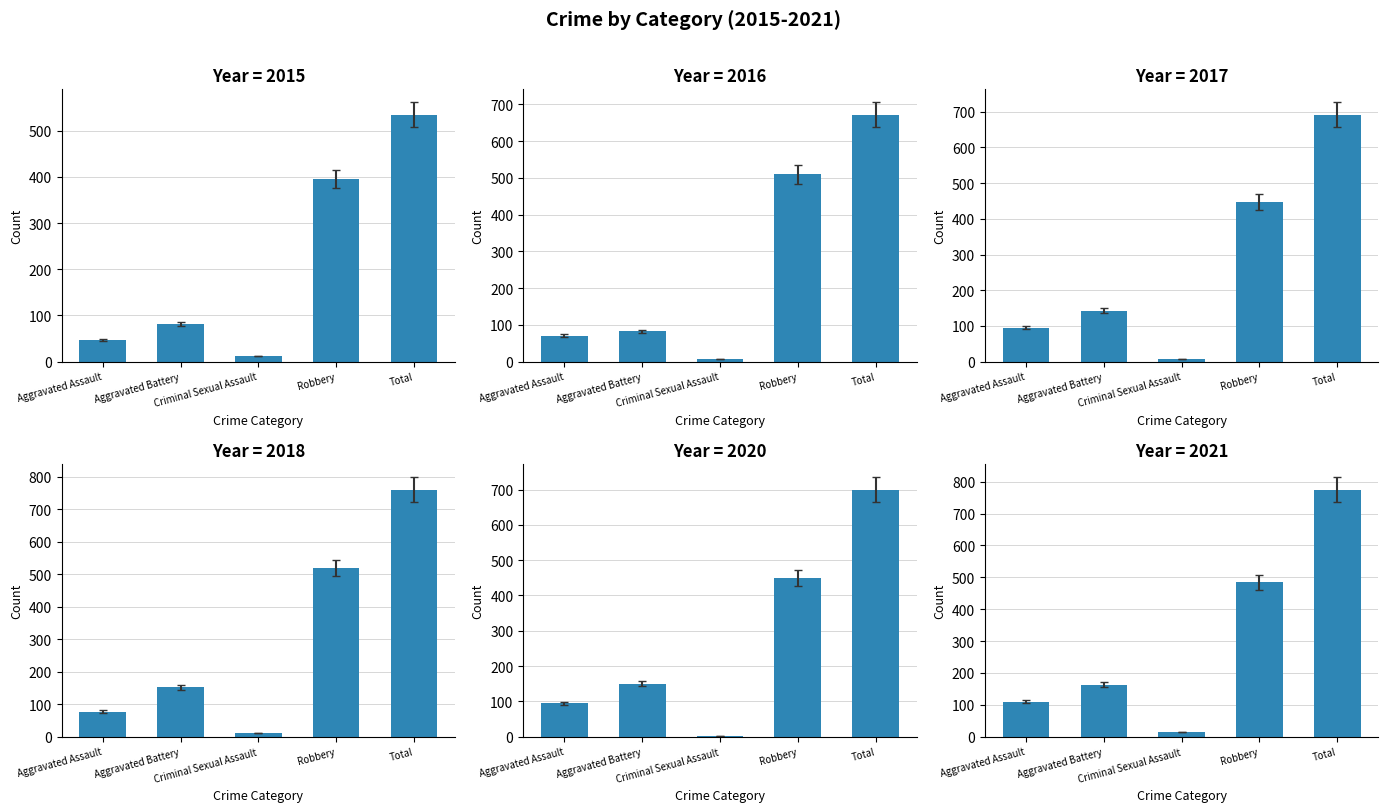

Rank the series by their maximum value, from highest to lowest.

2021, 2018, 2020, 2017, 2016, 2015